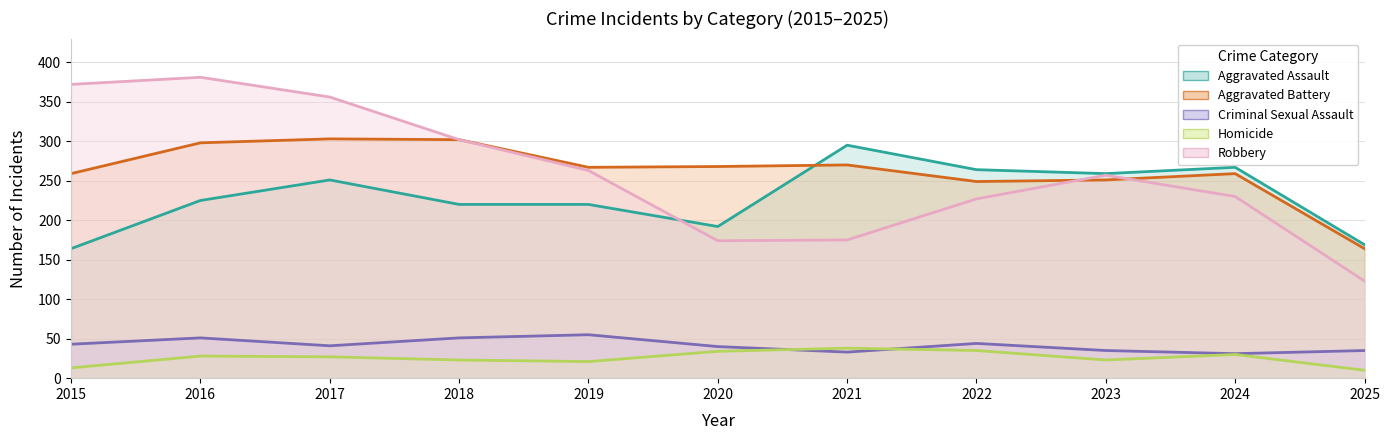

The value of Criminal Sexual Assault at 2016 is 68. True or false?

False